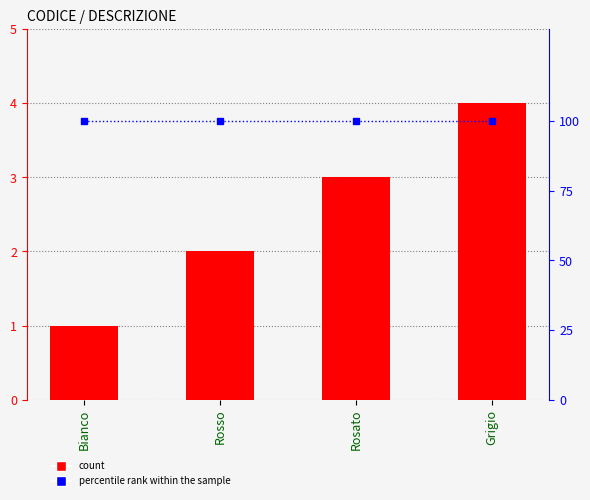

At how many categories does at least one series exceed 32?

4